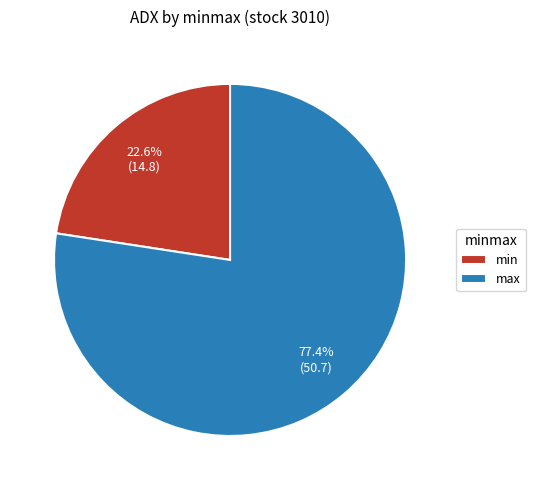

Rank the categories by value from lowest to highest.

min, max